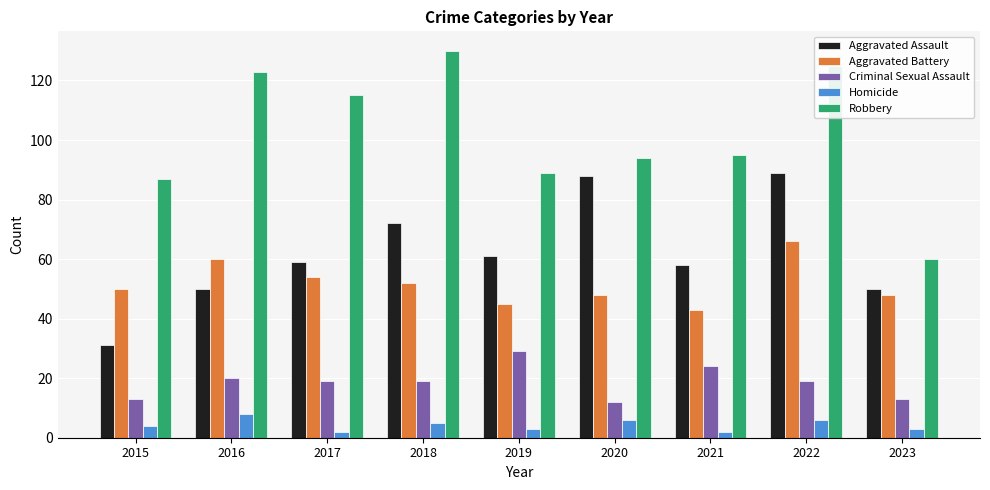

What are all the series names shown in the legend?

Aggravated Assault, Aggravated Battery, Criminal Sexual Assault, Homicide, Robbery